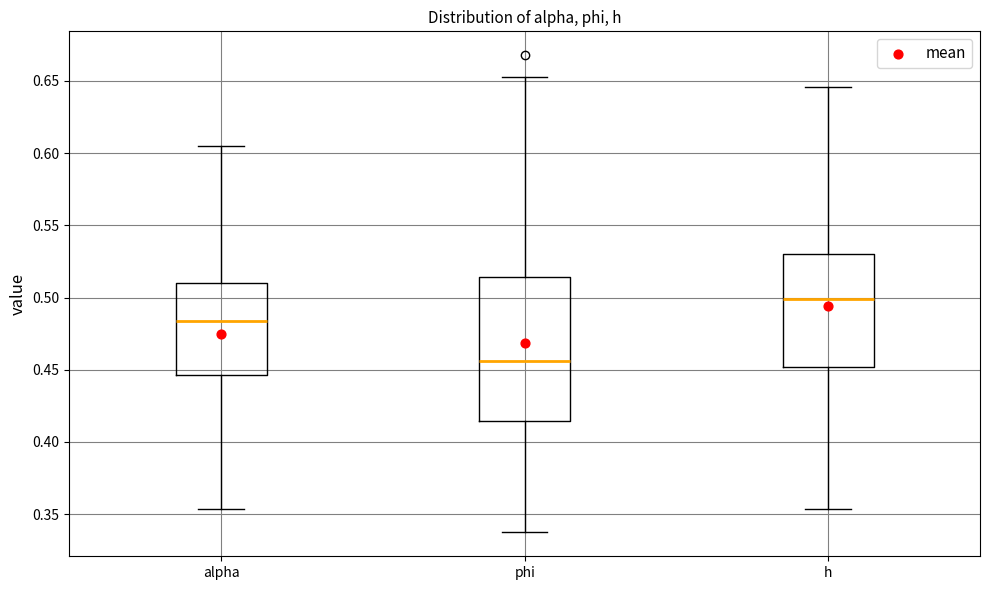

Comparing the boxes themselves (not the whiskers), which one is the tallest?

phi